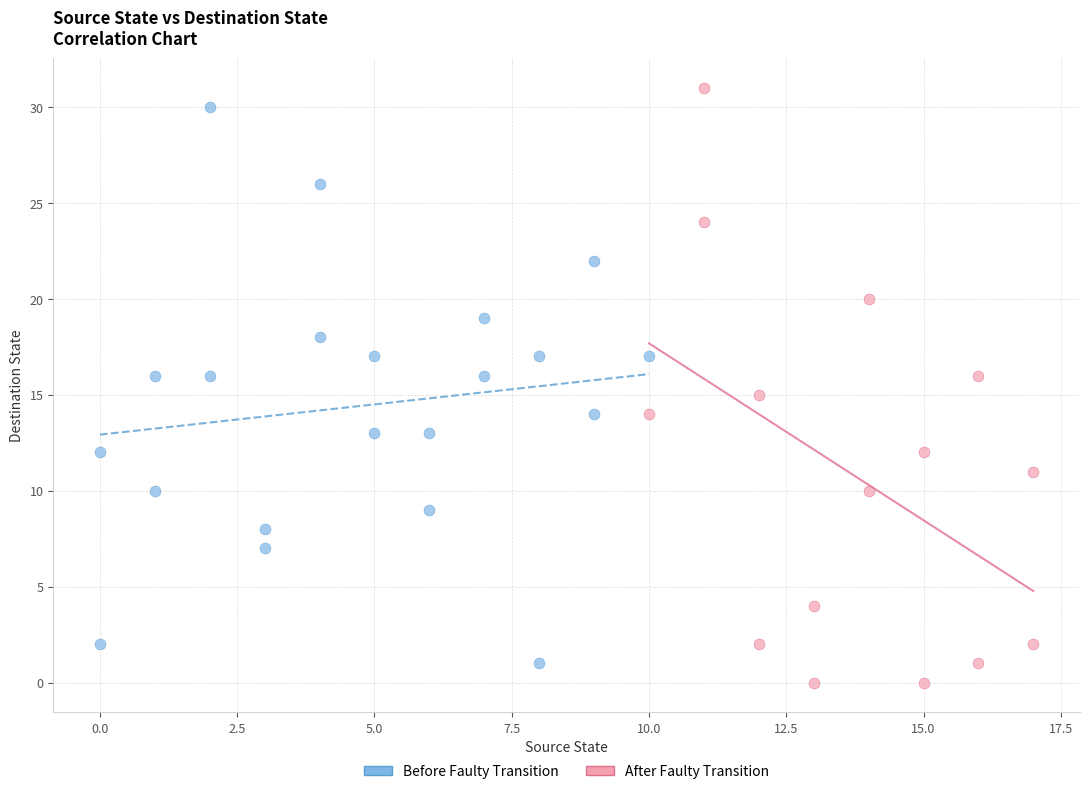

Which series has the largest Y range (max minus min)?

After Faulty Transition